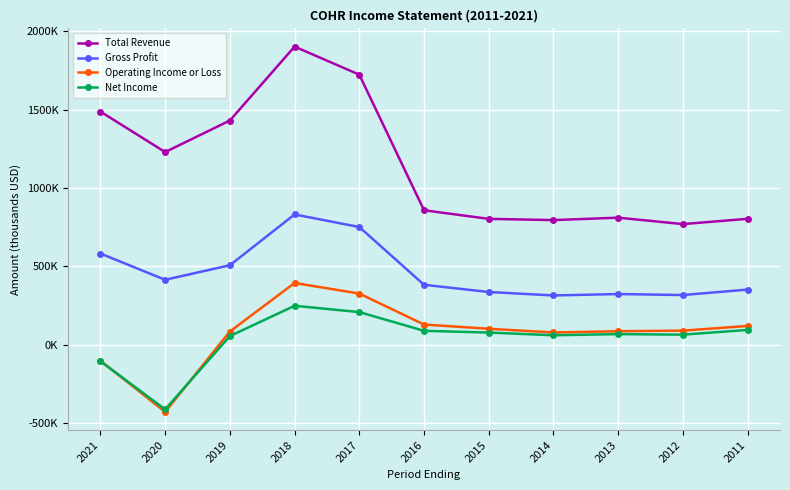

What is the difference between the Total Revenue values at 2017 and 2014?

928700